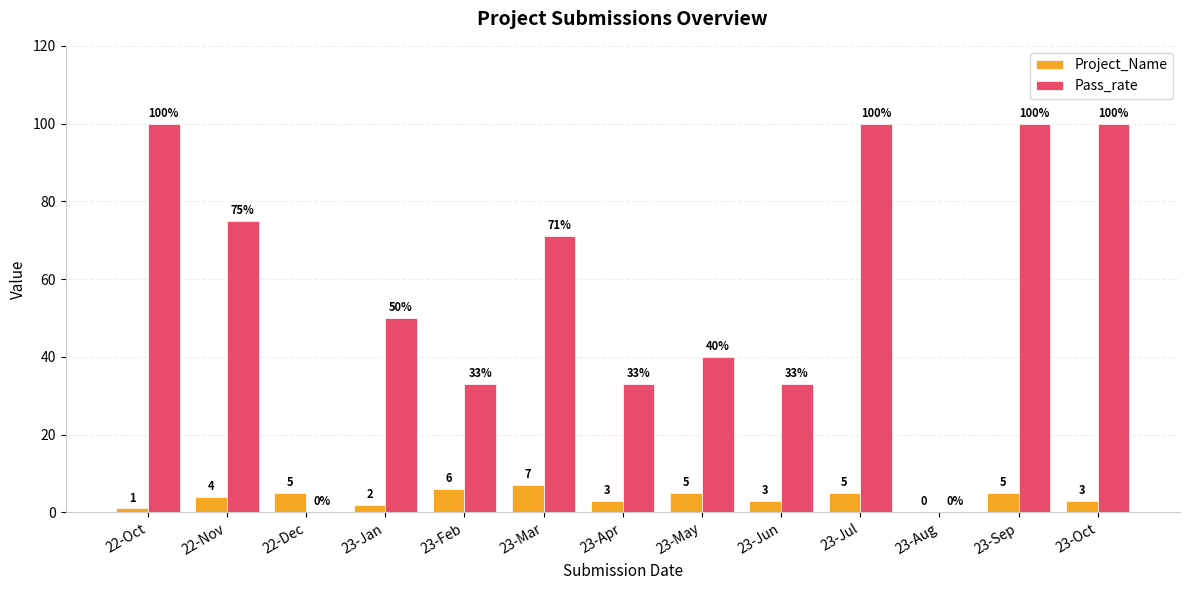

Reading right to left, list all the values displayed in this chart.

Project_Name: 23-Oct=3	23-Sep=5	23-Aug=0	23-Jul=5	23-Jun=3	23-May=5	23-Apr=3	23-Mar=7	23-Feb=6	23-Jan=2	22-Dec=5	22-Nov=4	22-Oct=1
Pass_rate: 23-Oct=100	23-Sep=100	23-Aug=0	23-Jul=100	23-Jun=33	23-May=40	23-Apr=33	23-Mar=71	23-Feb=33	23-Jan=50	22-Dec=0	22-Nov=75	22-Oct=100